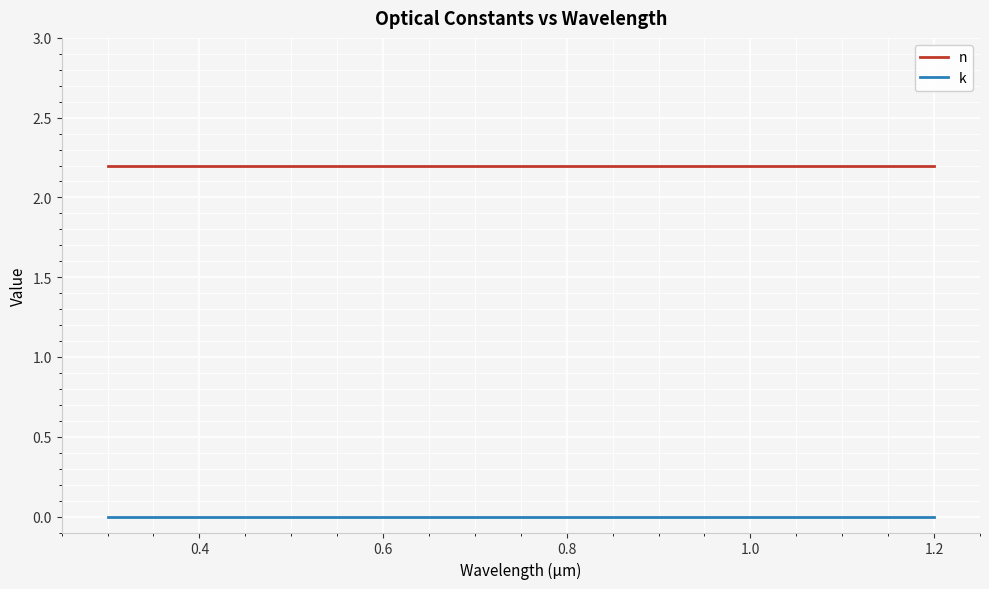

True or false: k and n intersect in this chart.

False